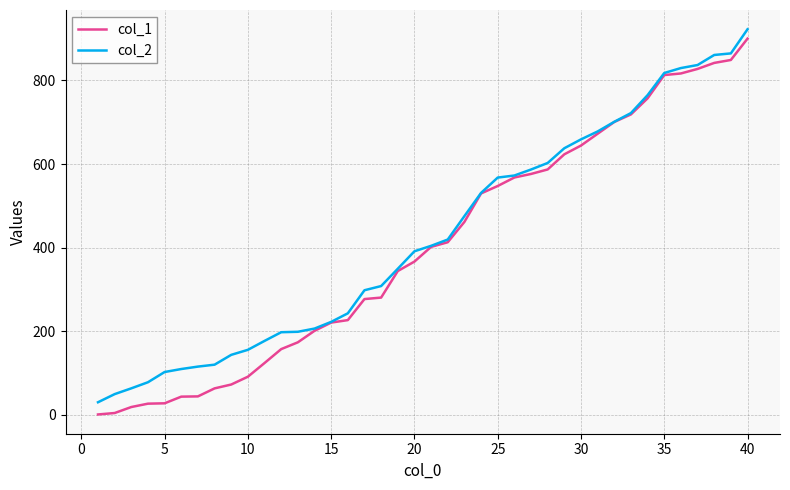

What is the average value of the col_2 series?

425.4